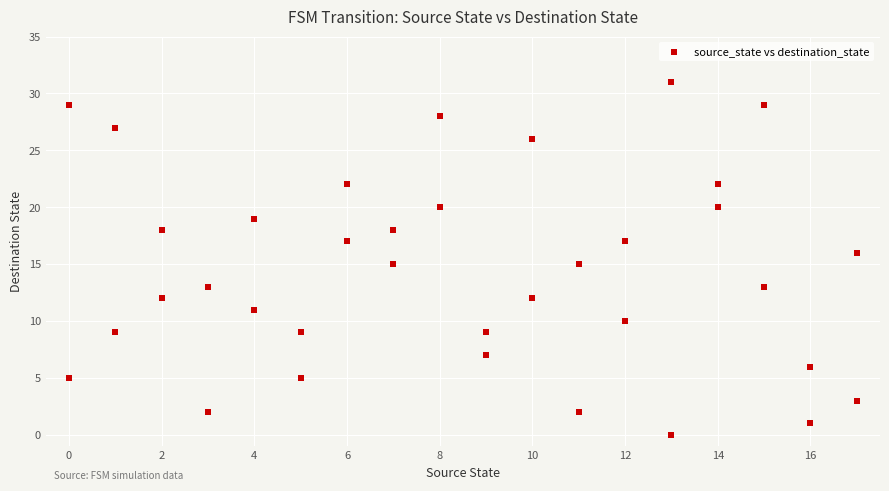

What is the range of X values (max minus min)?

17